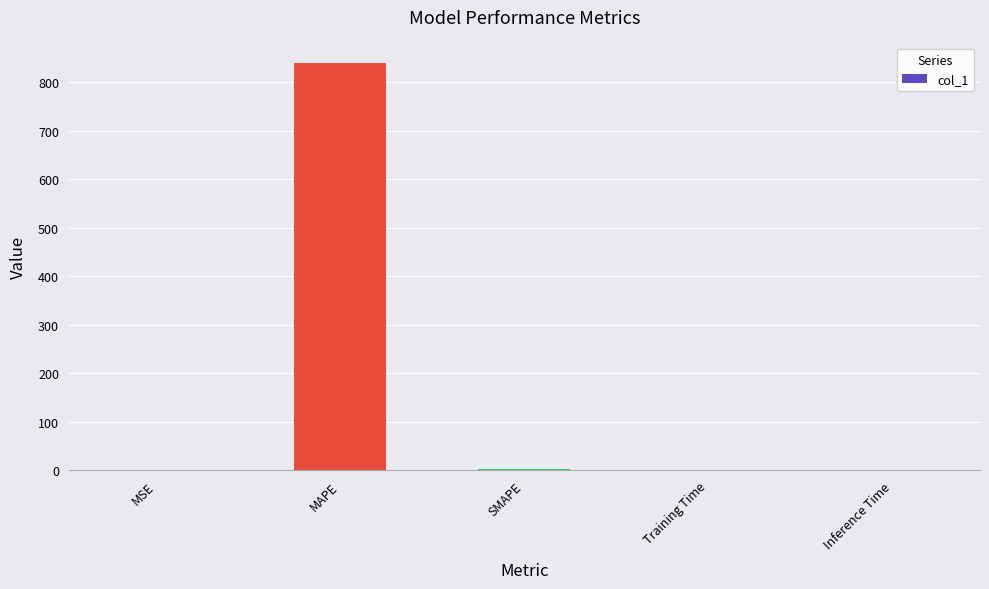

Count the number of data series in this chart.

1